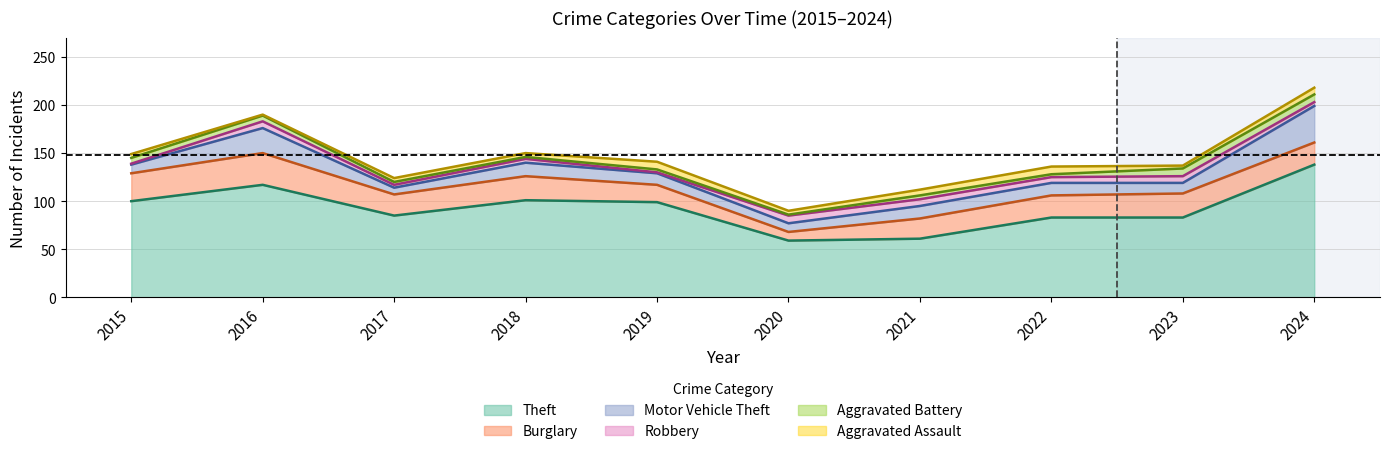

True or false: Aggravated Battery and Motor Vehicle Theft cross at least once.

False